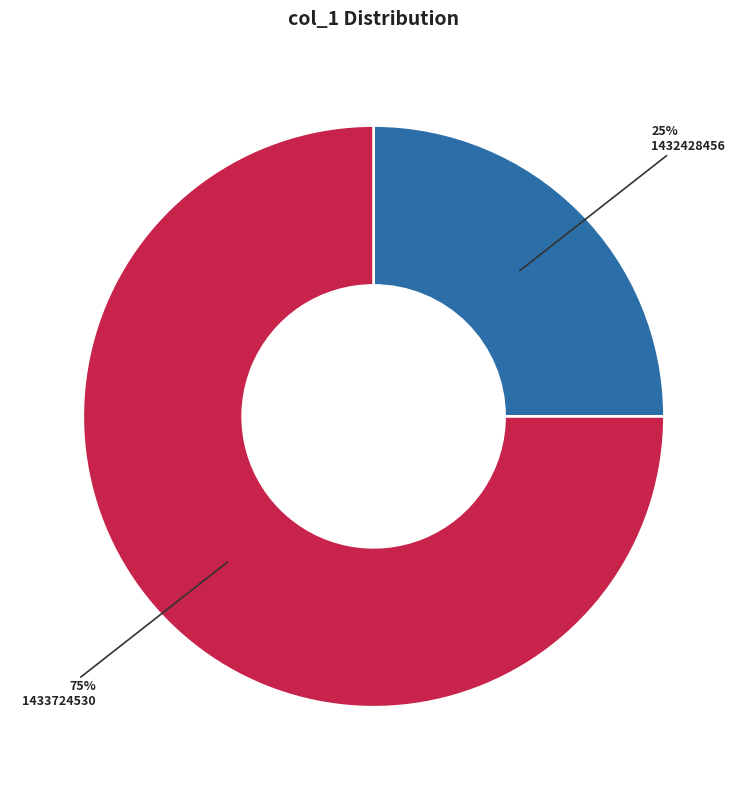

Does 1432428456 account for over 50% of the chart?

No